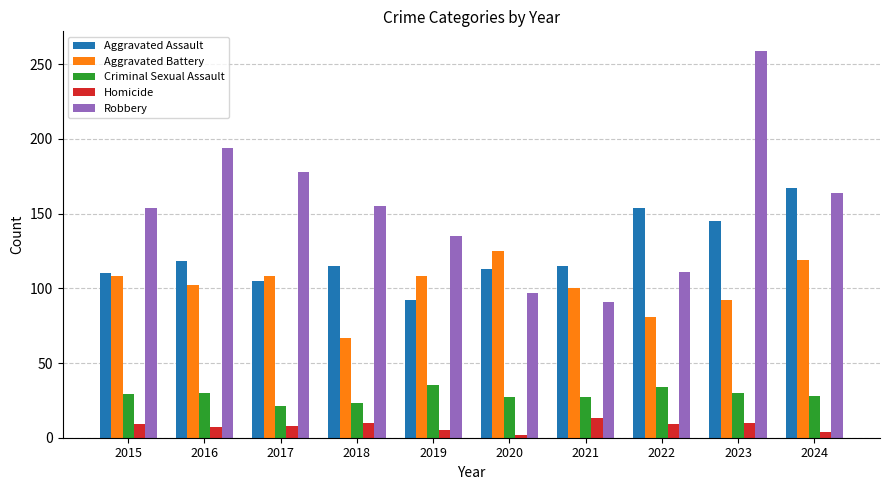

Which series has the largest total across all categories?

Robbery